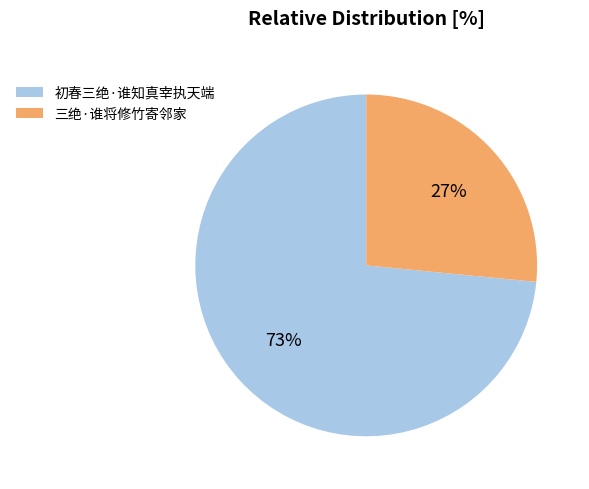

Does 初春三绝·谁知真宰执天端 account for over 50% of the chart?

Yes